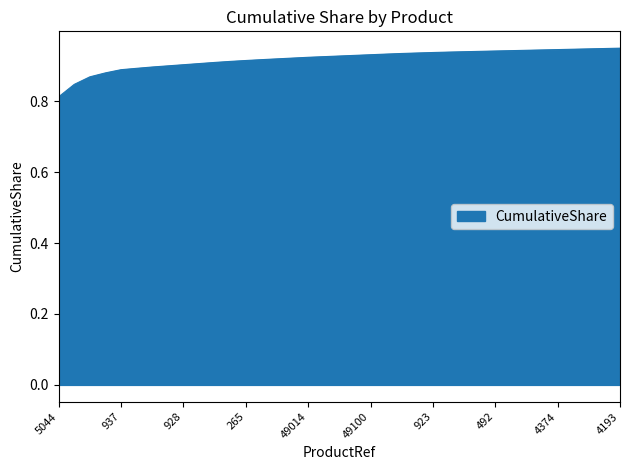

What is the average value?

0.9